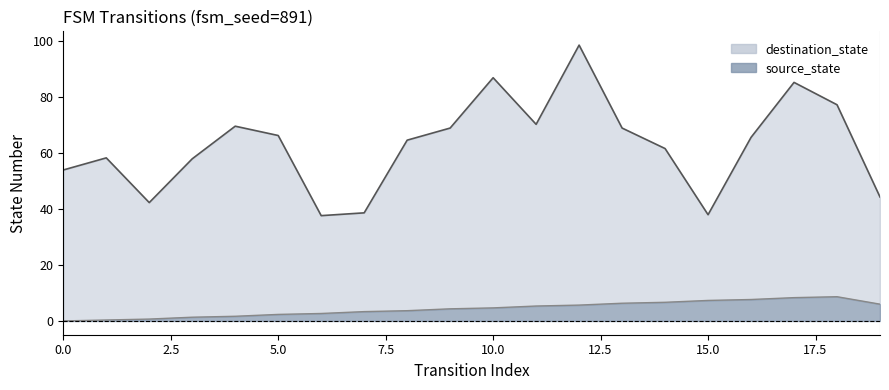

What is the difference between the highest and lowest values at 10.0?

82.3